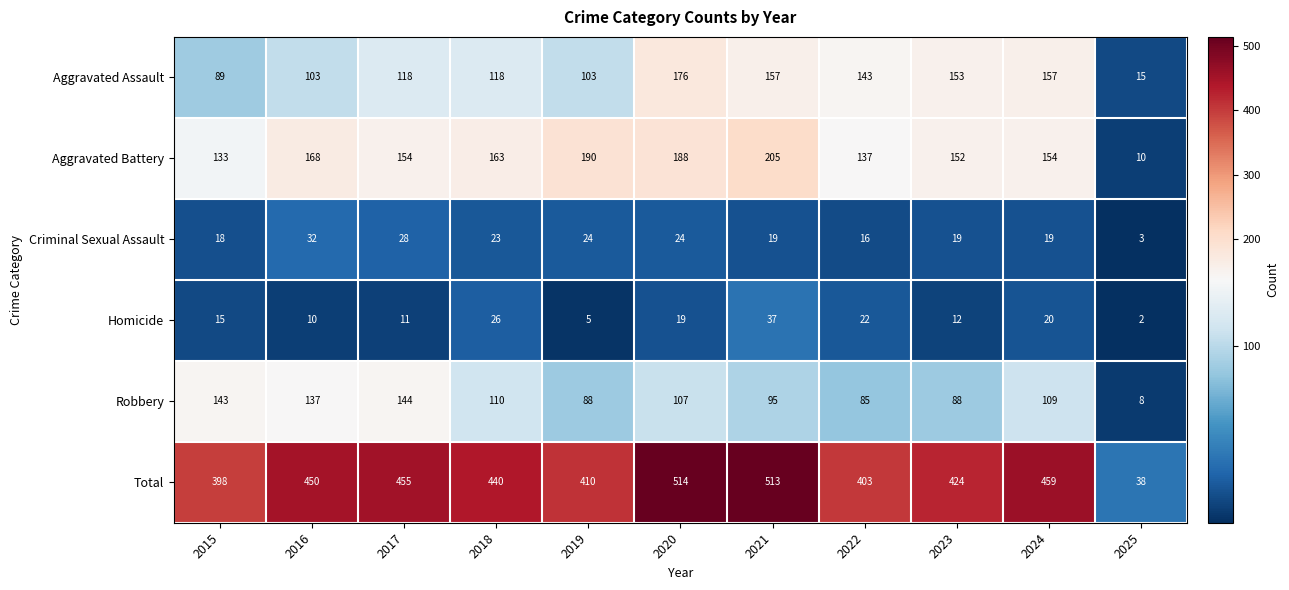

What is the difference between the Aggravated Battery values at 2023 and 2022?

15